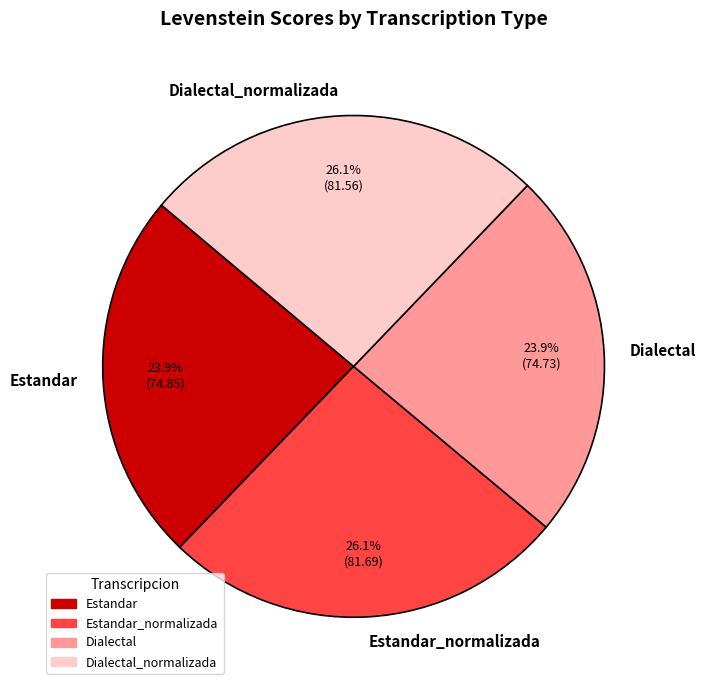

The Estandar_normalizada slice represents 38% of the pie. True or false?

False